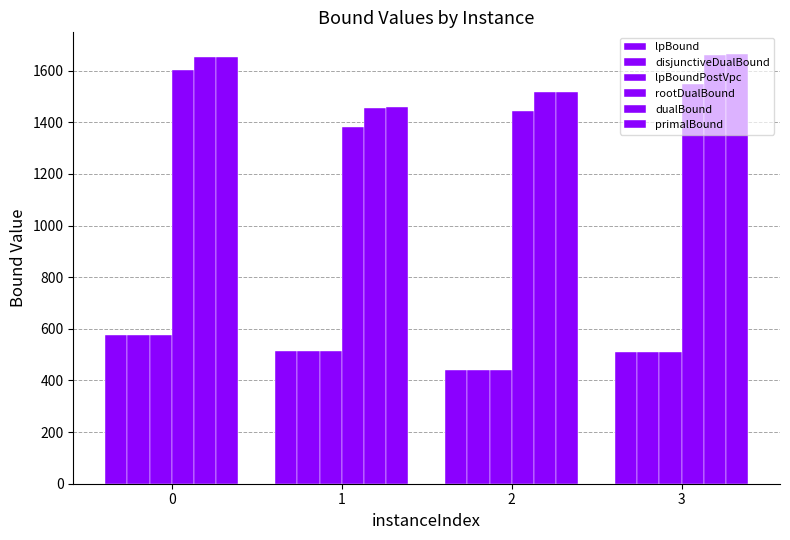

What is the average value of the disjunctiveDualBound series?

509.5